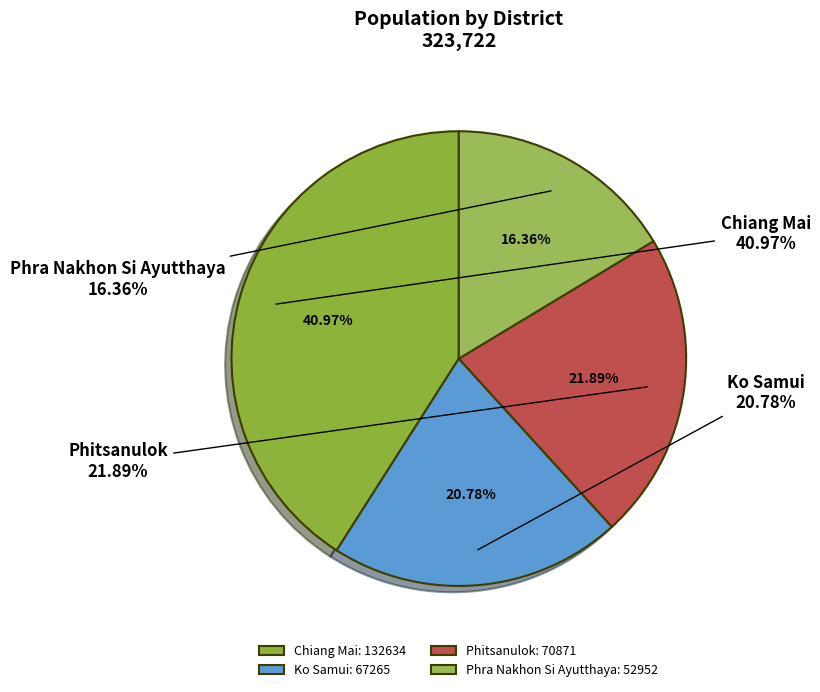

What is the largest slice in the pie chart?

Chiang Mai